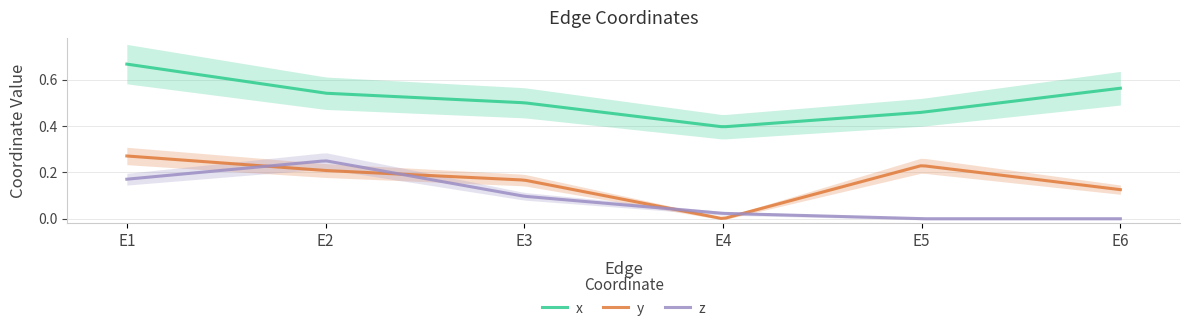

What is the value of the x point at the 5th from the left?

0.5